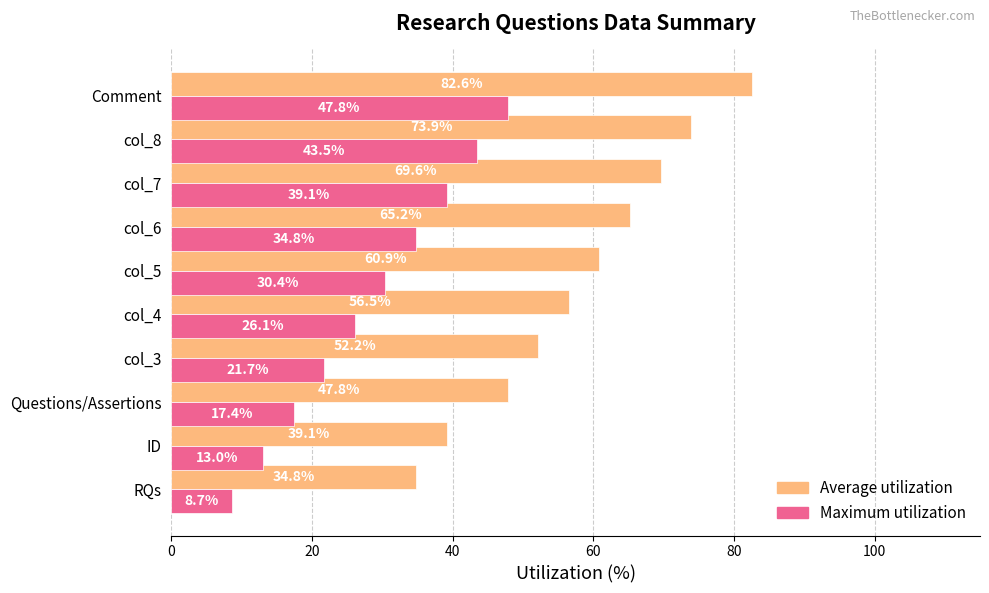

At which label is Maximum utilization closest to 28?

col_4